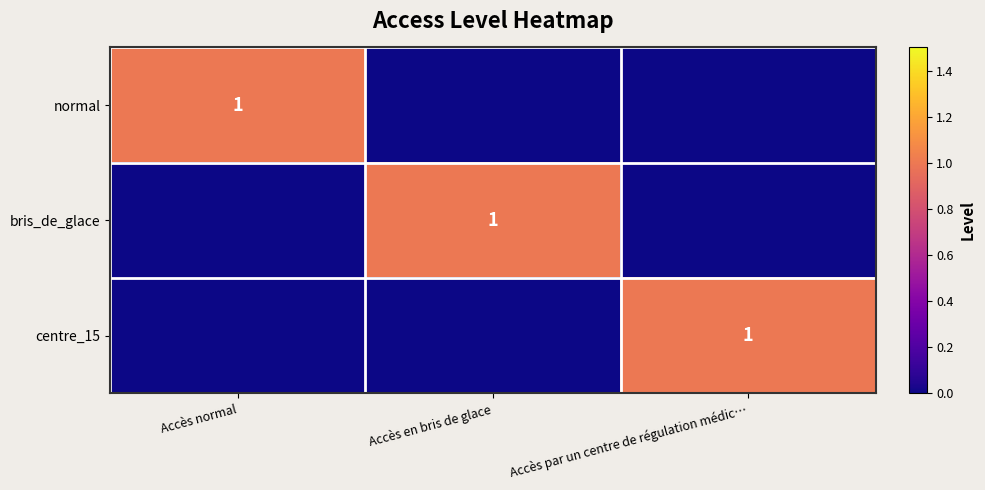

What is the spread (max minus min) of values at Accès en bris de glace?

1